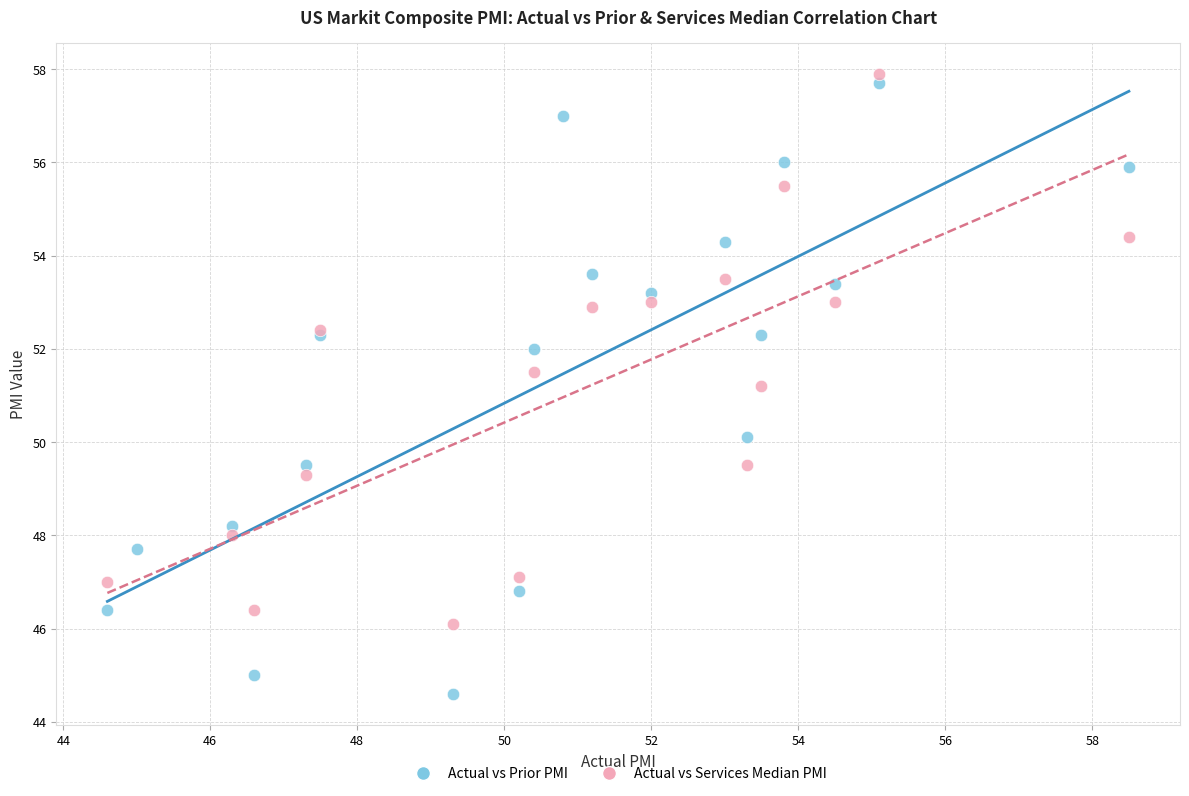

Which series reaches the minimum Y coordinate?

Actual vs Prior PMI